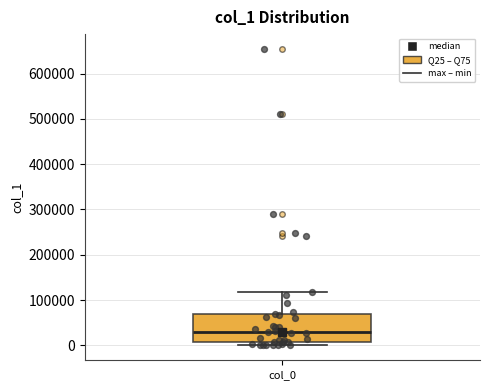

Transcribe this box plot: give where the median line is, the range the box spans, and where the two whiskers end, as read against the y-axis. The values are not printed on the chart, so give them approximately, as read against the axis.

median 30000, box 10000 to 70000, whiskers 0 to 120000